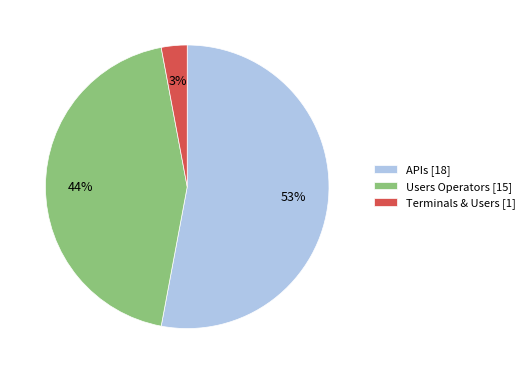

What percentage is the Users Operators slice, to the nearest percent?

44%